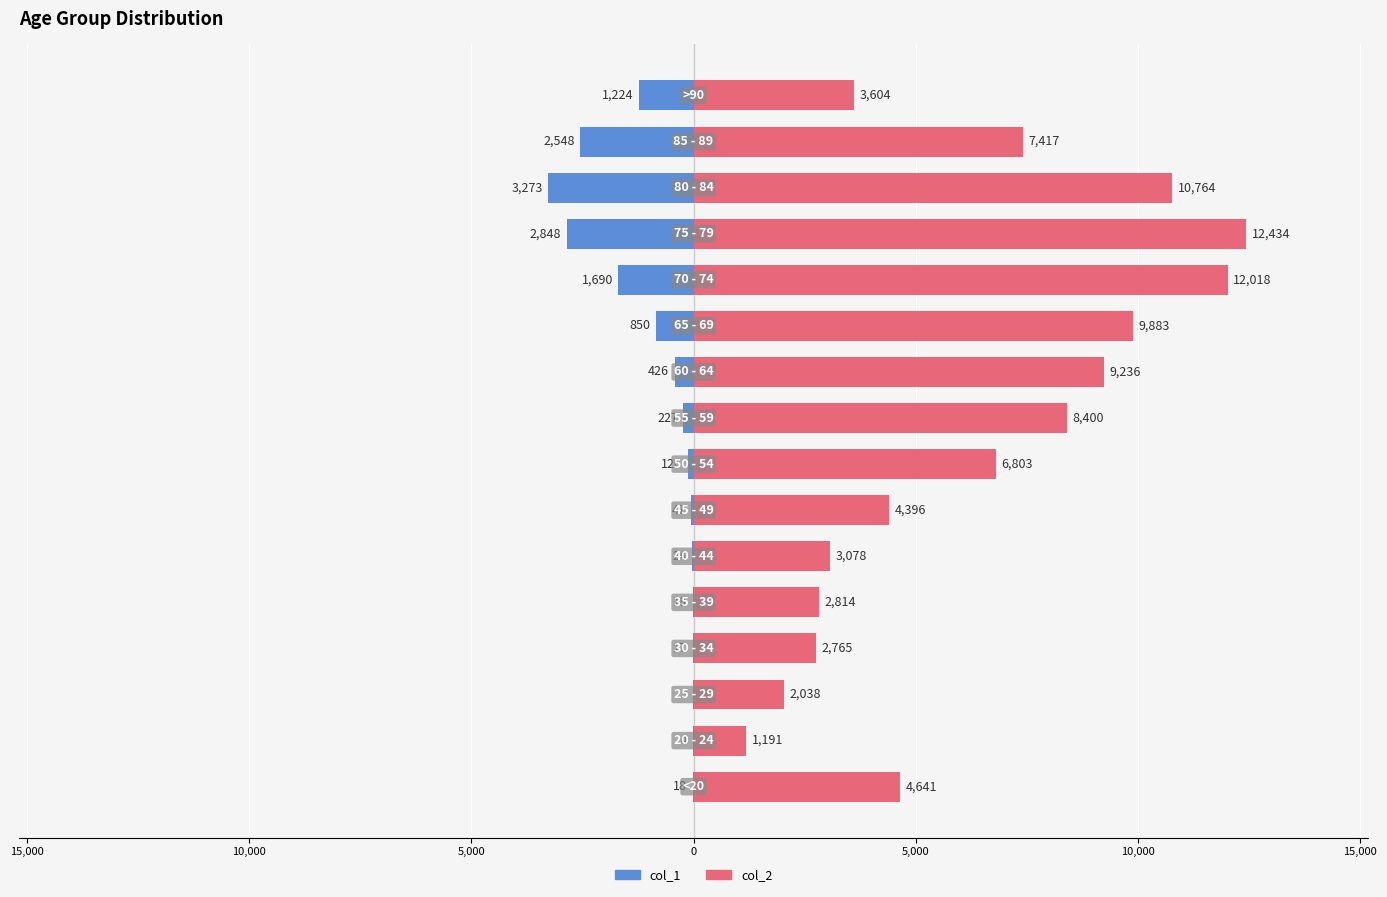

Count the number of data series in this chart.

2